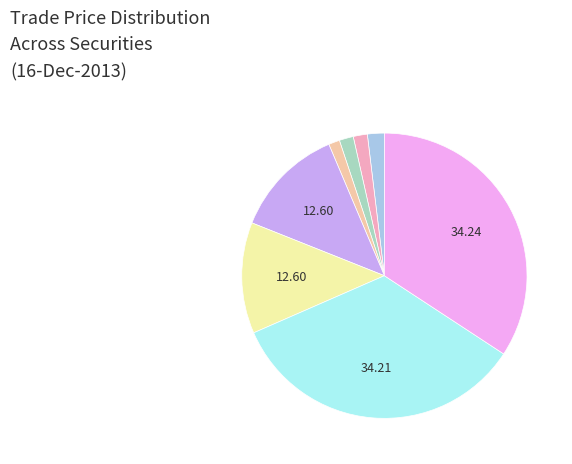

Does any single category account for the majority?

No